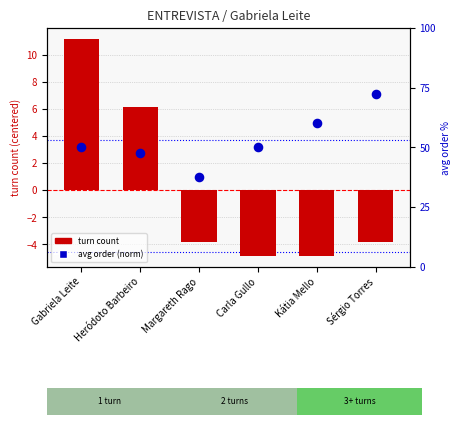

Which series reaches the minimum Y coordinate?

turn count (centered)